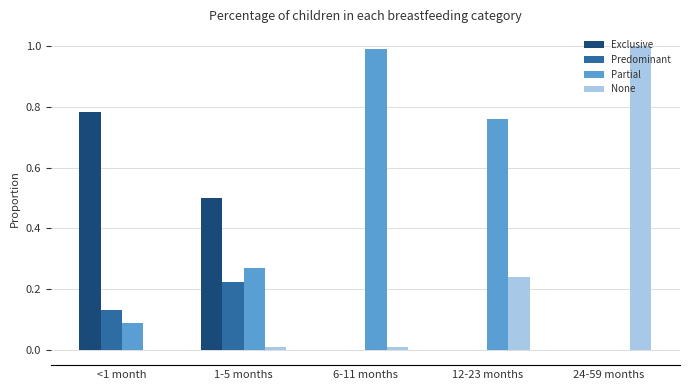

What is the maximum value for Partial?

1.0